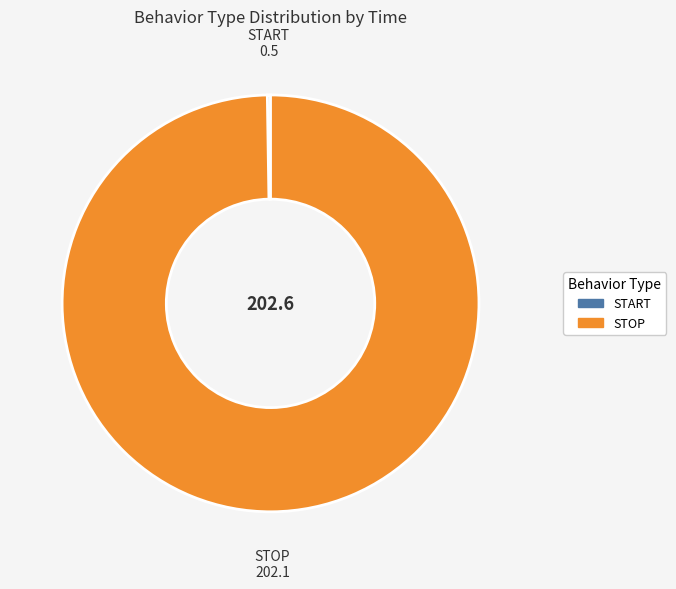

Which category has the biggest portion of the pie?

STOP